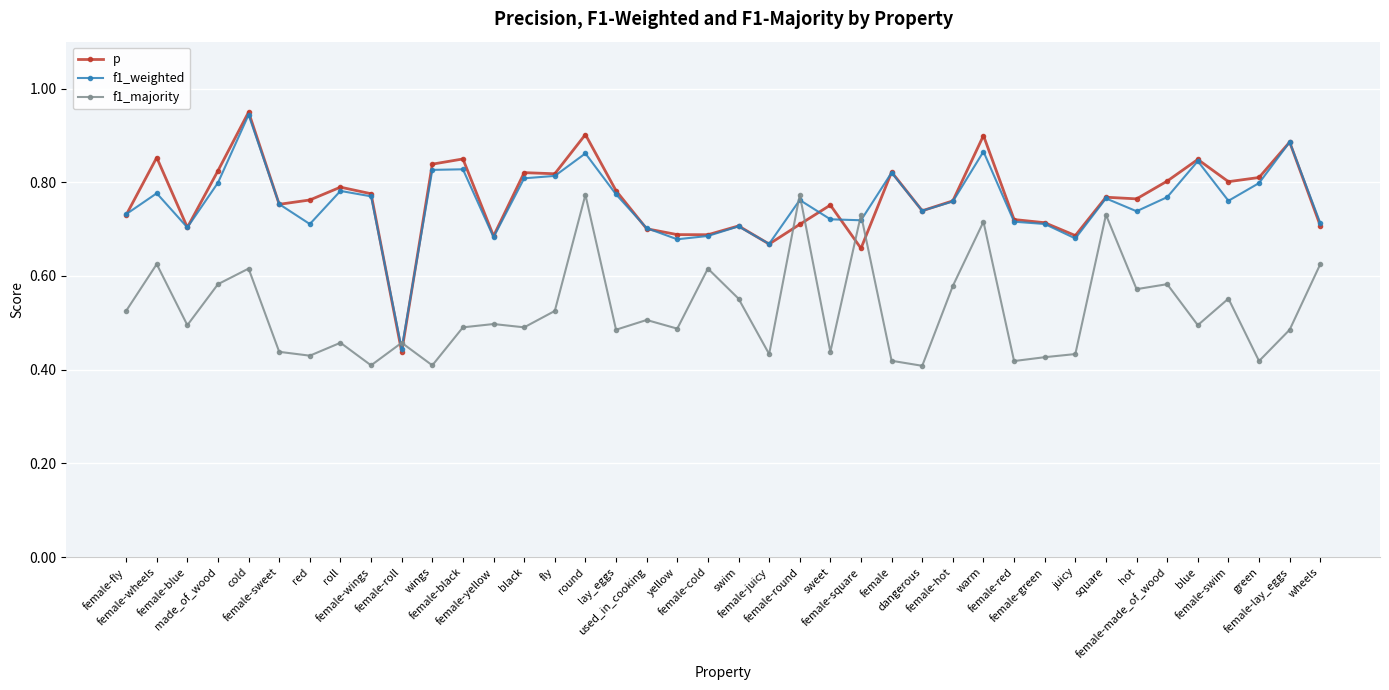

Which series has the largest total across all categories?

p